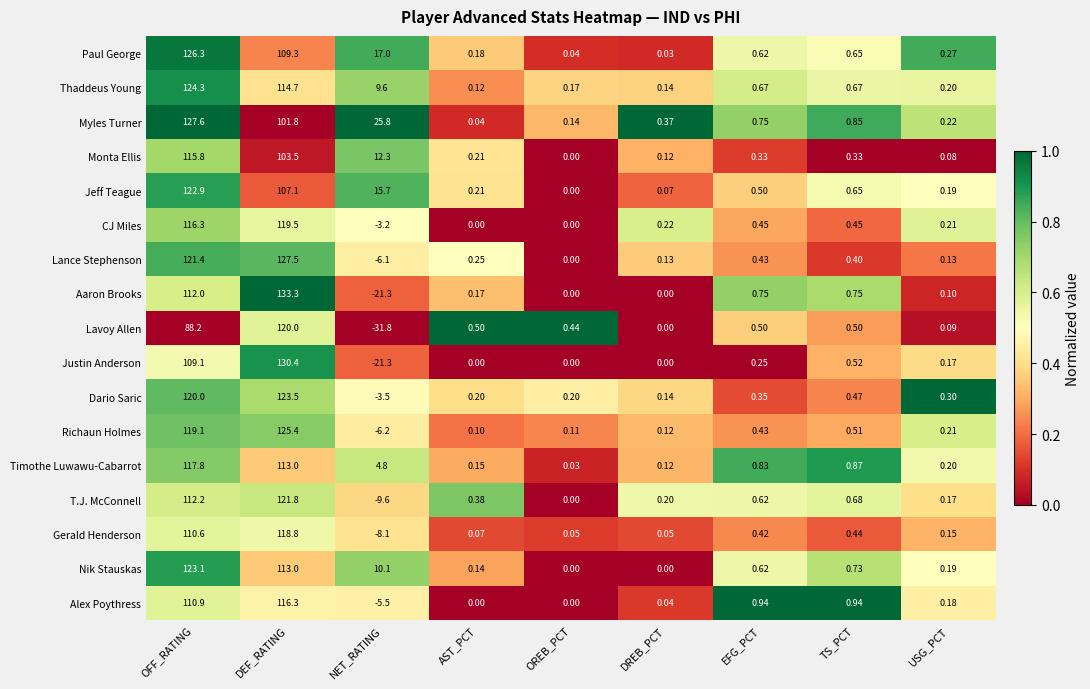

What is the spread (max minus min) of values at DREB_PCT?

0.4